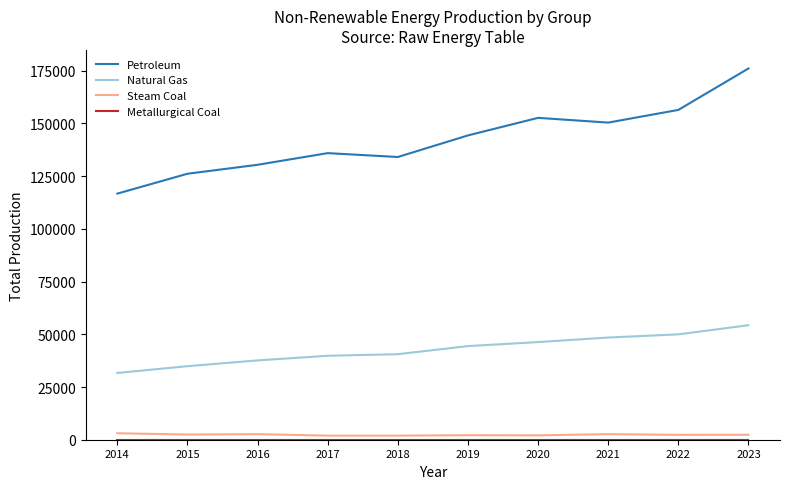

True or false: Steam Coal and Petroleum cross at least once.

False